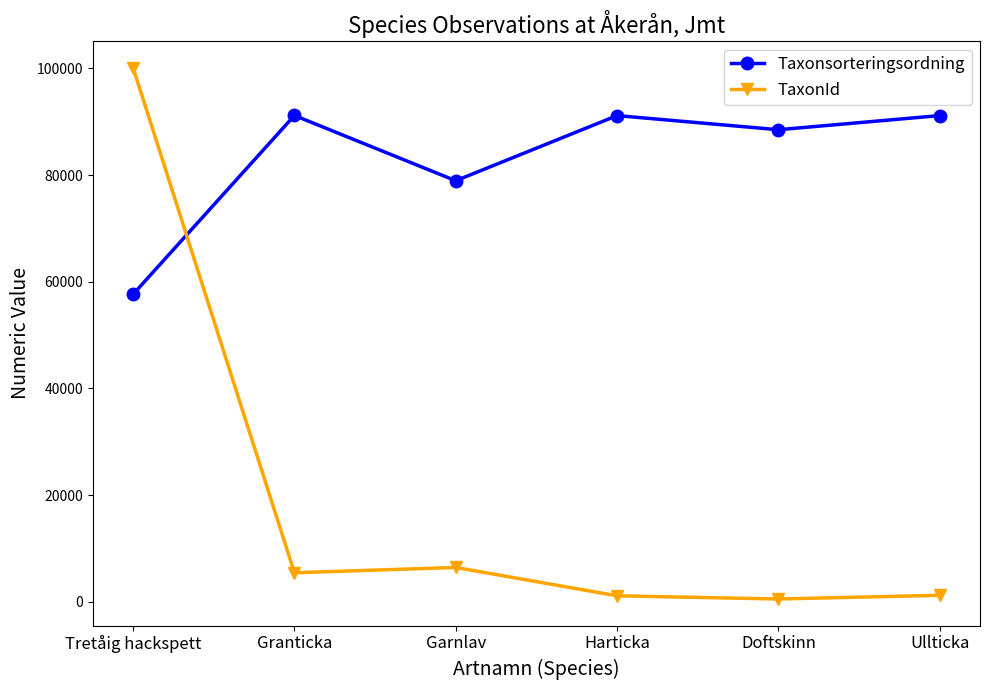

Between Tretåig hackspett and Doftskinn, which series saw the biggest shift?

TaxonId